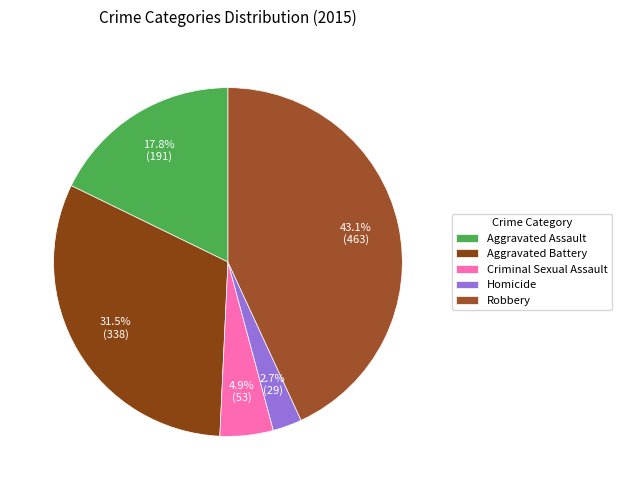

What is the change in value from Aggravated Battery to Robbery?

+125